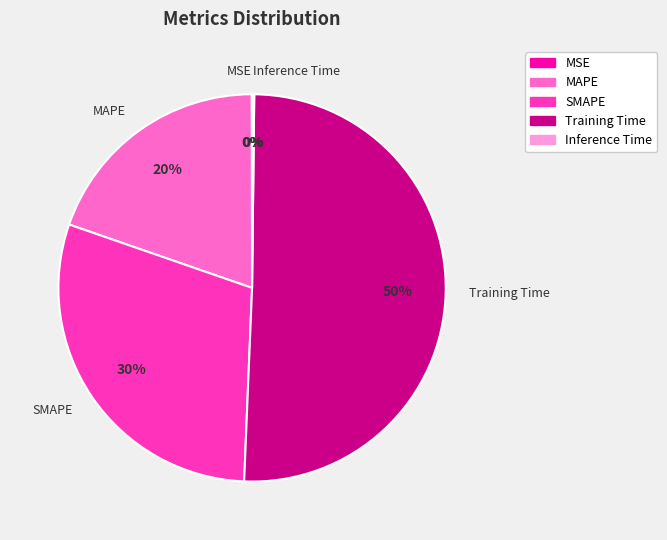

Which category has the biggest portion of the pie?

Training Time